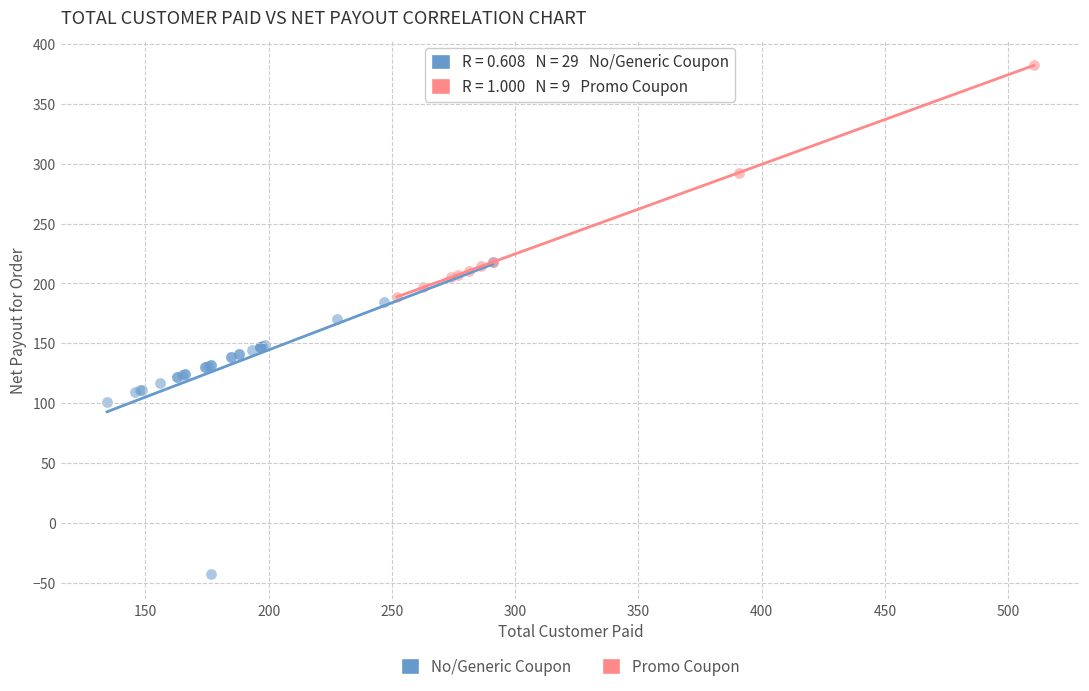

Which series contains the lowest Y value?

No/Generic Coupon